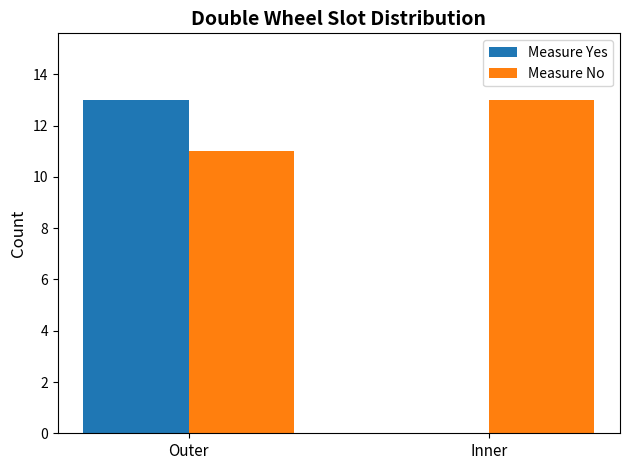

Between Outer and Inner, which series saw the biggest shift?

Measure Yes